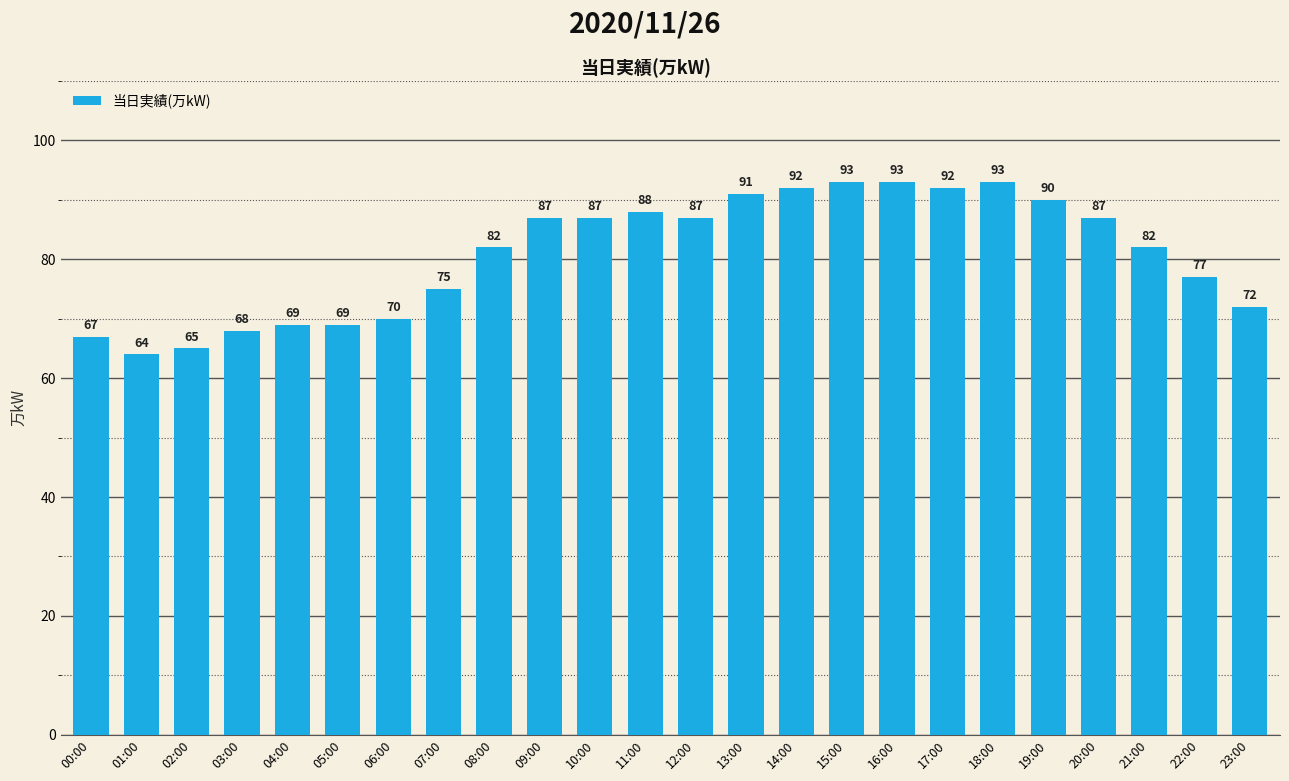

The chart shows a value of 121 at 19:00. True or false?

False